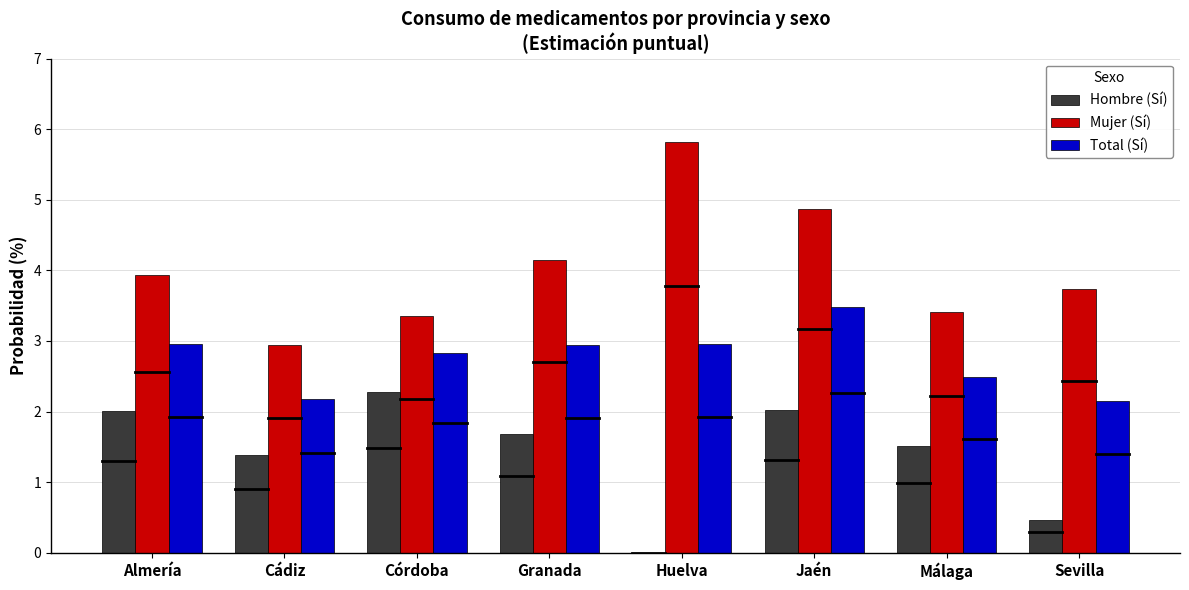

Between Cádiz and Granada, which series saw the biggest shift?

Mujer (Sí)